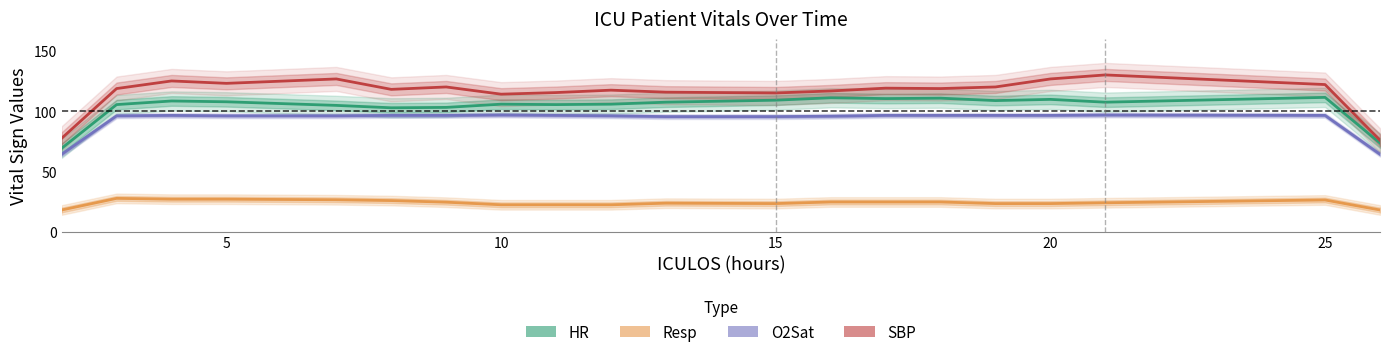

At which category does Resp reach its first local valley?

15